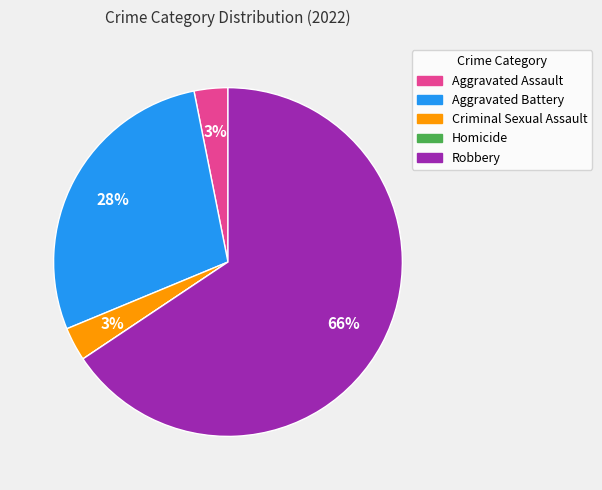

Does Robbery represent more than half of the total?

Yes